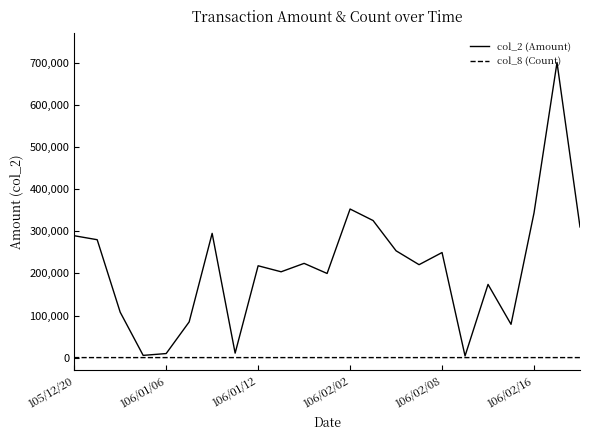

Which series has the largest total across all categories?

col_2 (Amount)